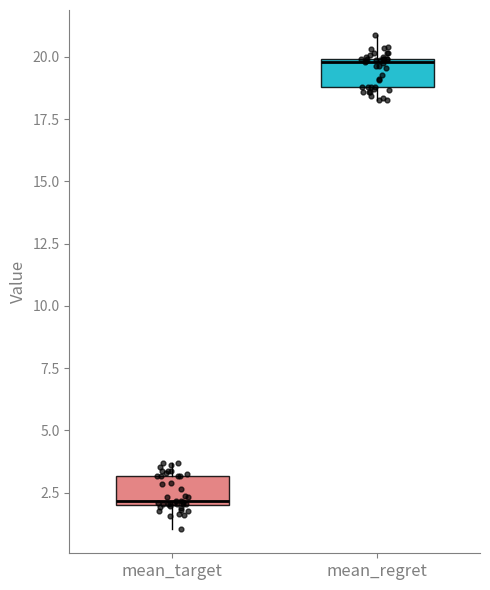

Where is the lower edge of the box for mean_target on the y-axis? The values are not printed on the chart, so give them approximately, as read against the axis.

2.0